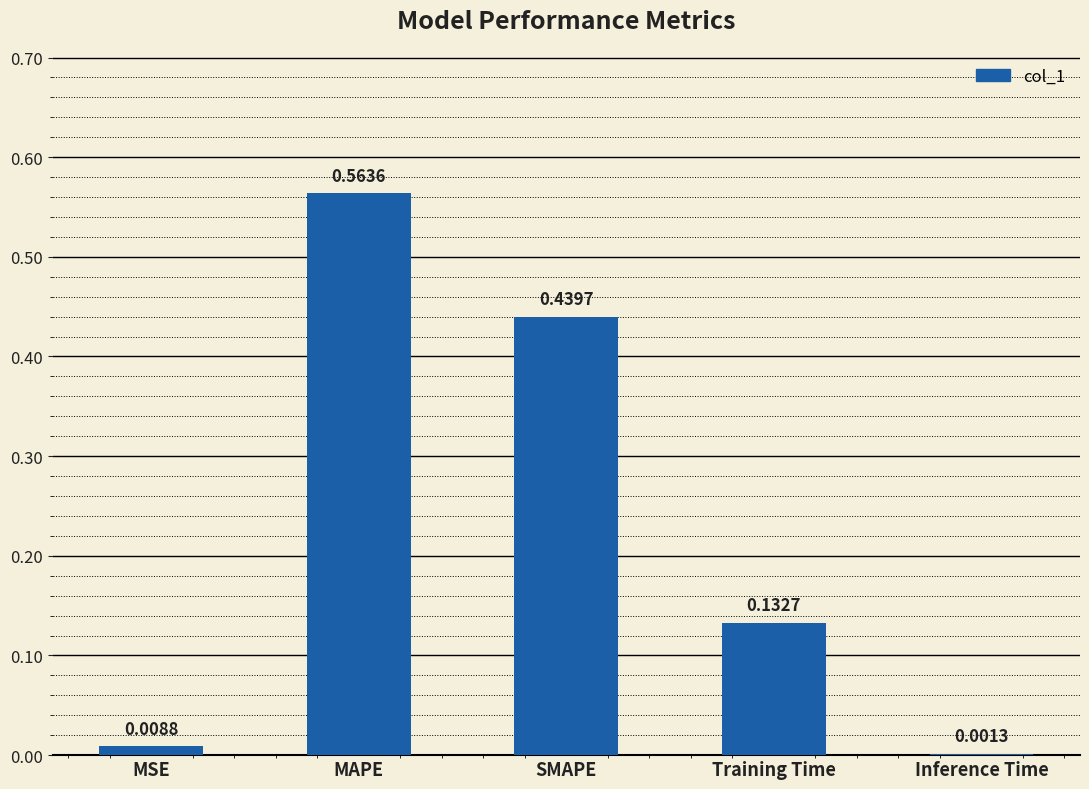

Which label corresponds to the largest value in the chart?

MAPE